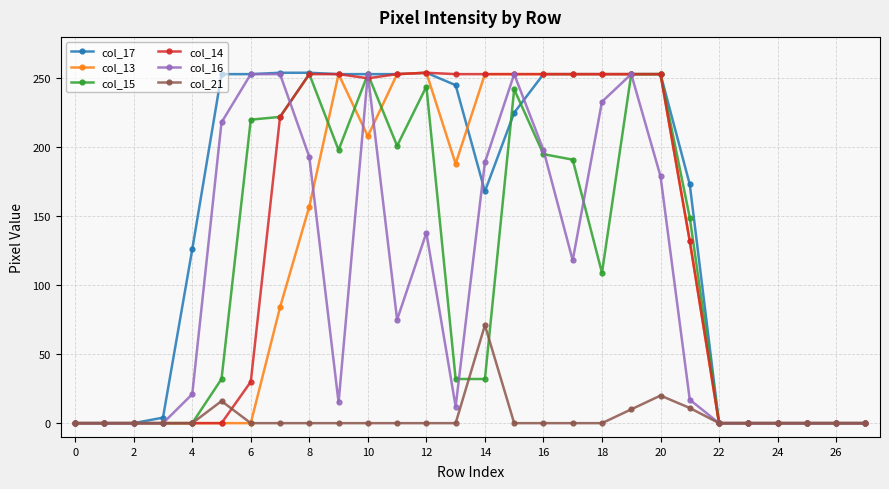

What is the greatest value displayed?

254